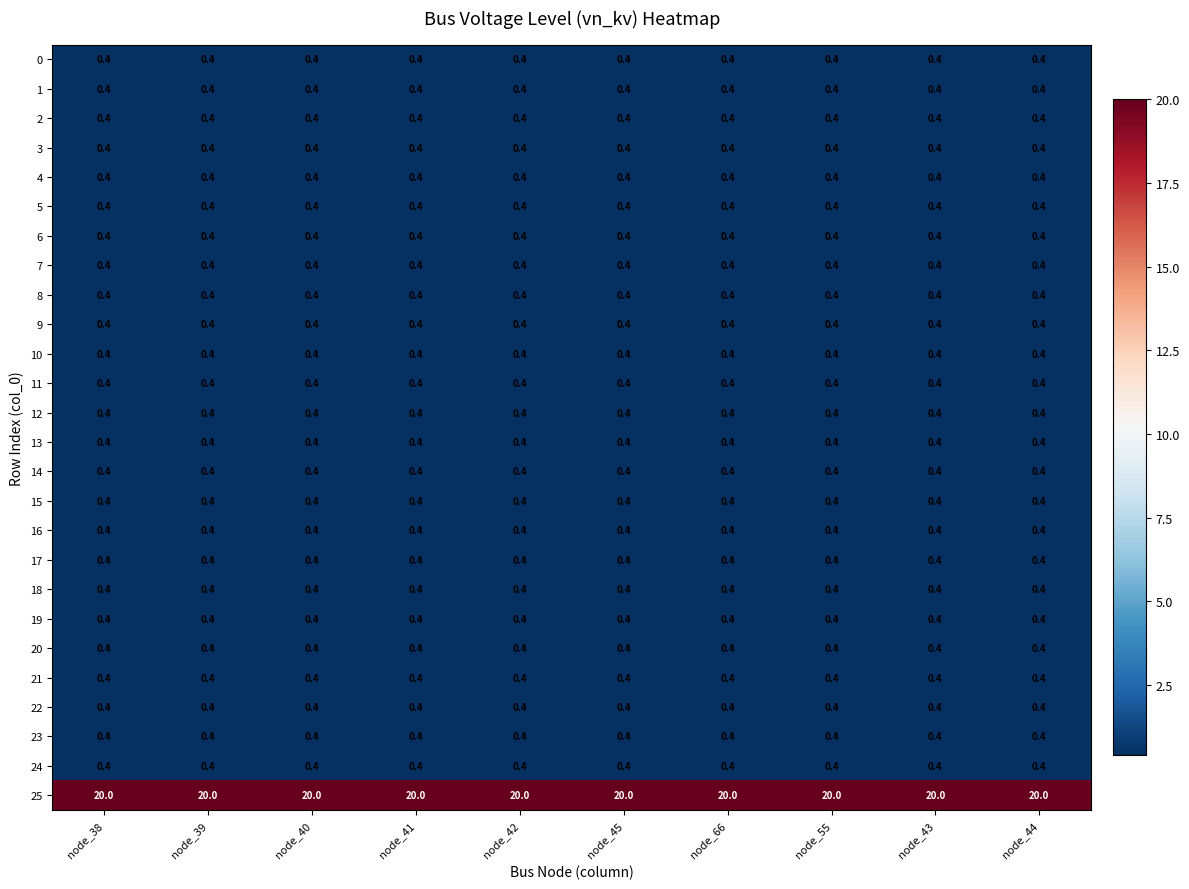

Which series has the largest total across all categories?

25